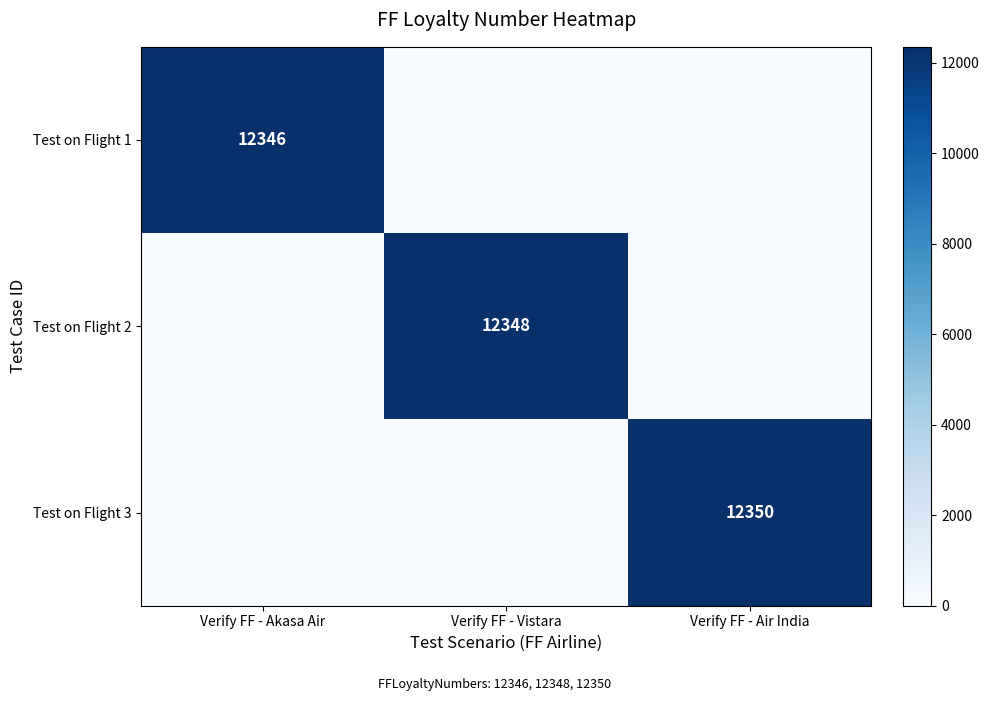

The value of Test on Flight 1 at Verify FF - Akasa Air is 20553. True or false?

False